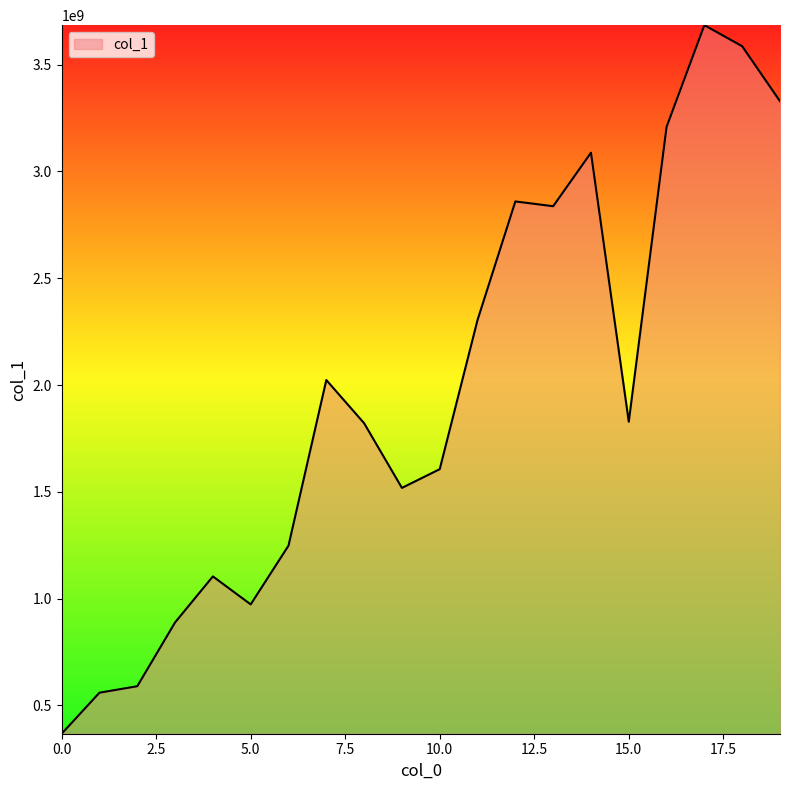

What is the average value?

1971208244.6